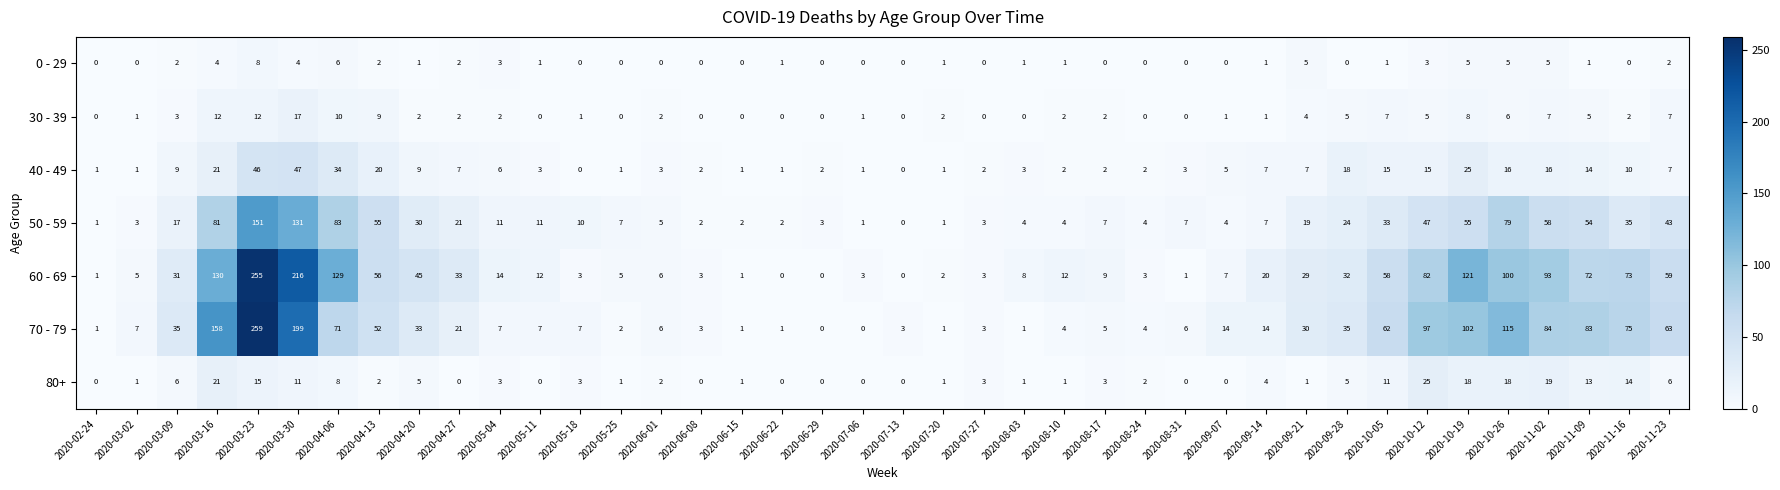

What is the average value of the 80+ series?

6